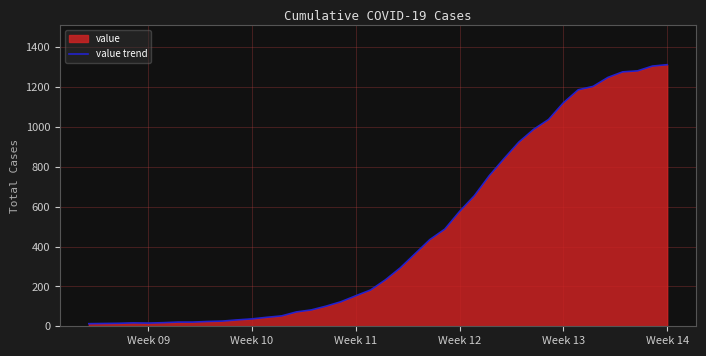

What is the difference between the maximum and minimum values?

1299